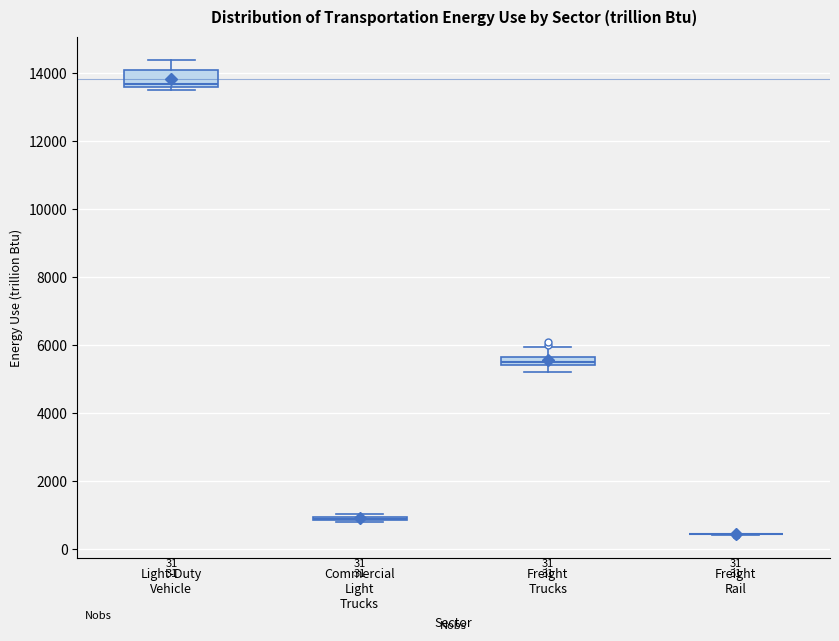

Which box is the tallest, from its lower edge to its upper edge?

Light-Duty Vehicle